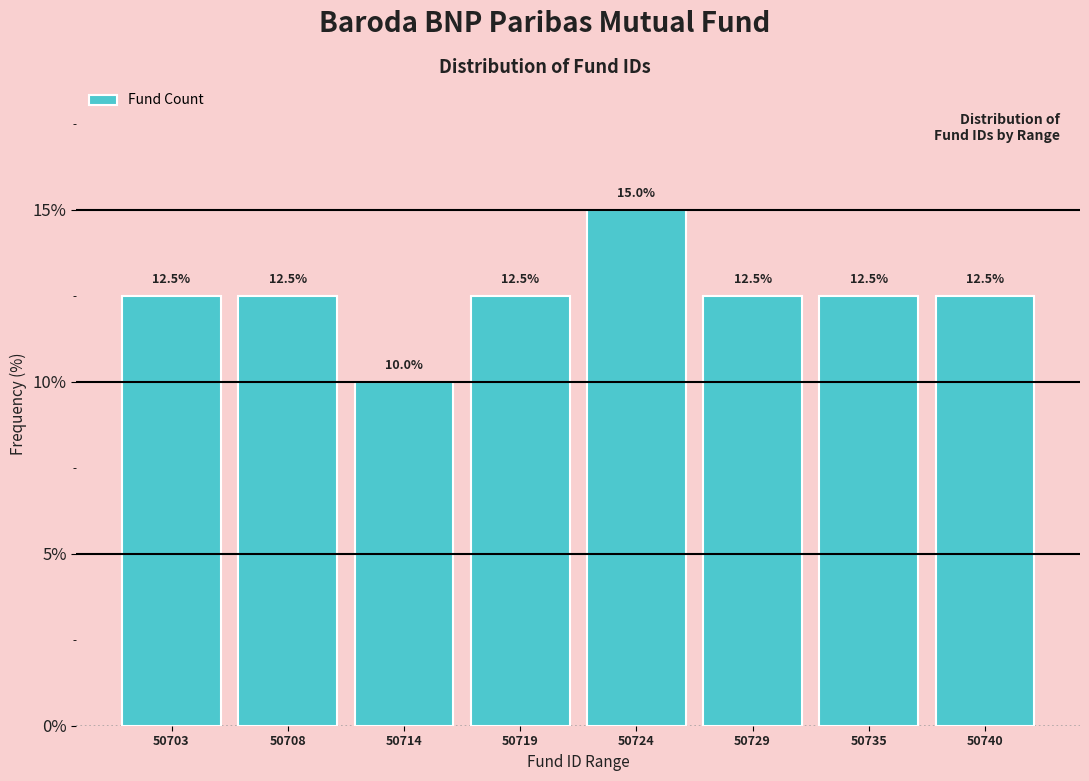

Reading left to right, what are all the values shown in this chart?

12.5	12.5	10.0	12.5	15.0	12.5	12.5	12.5